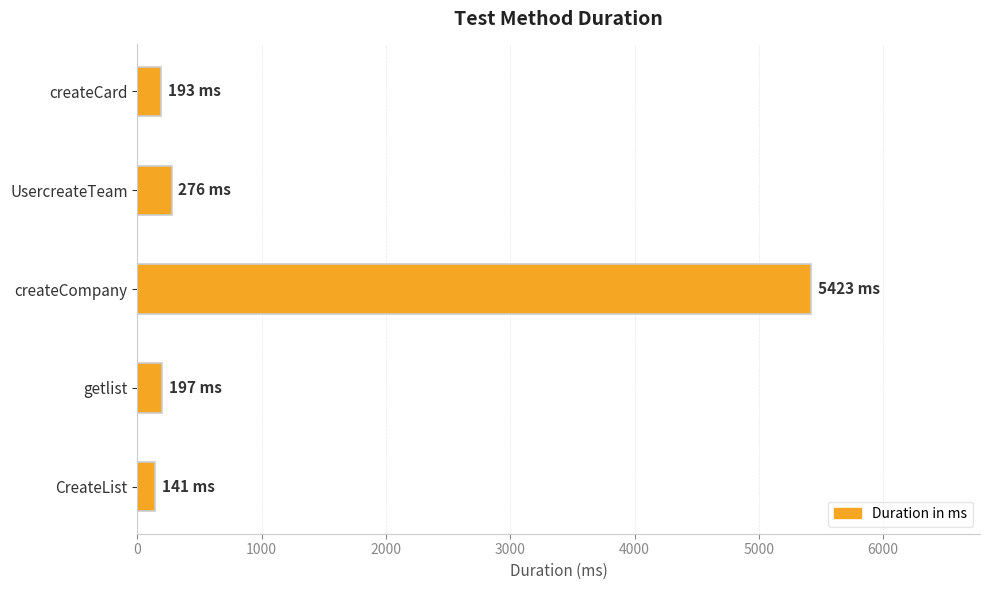

What is the ratio of the value at createCard to the value at getlist?

1.0